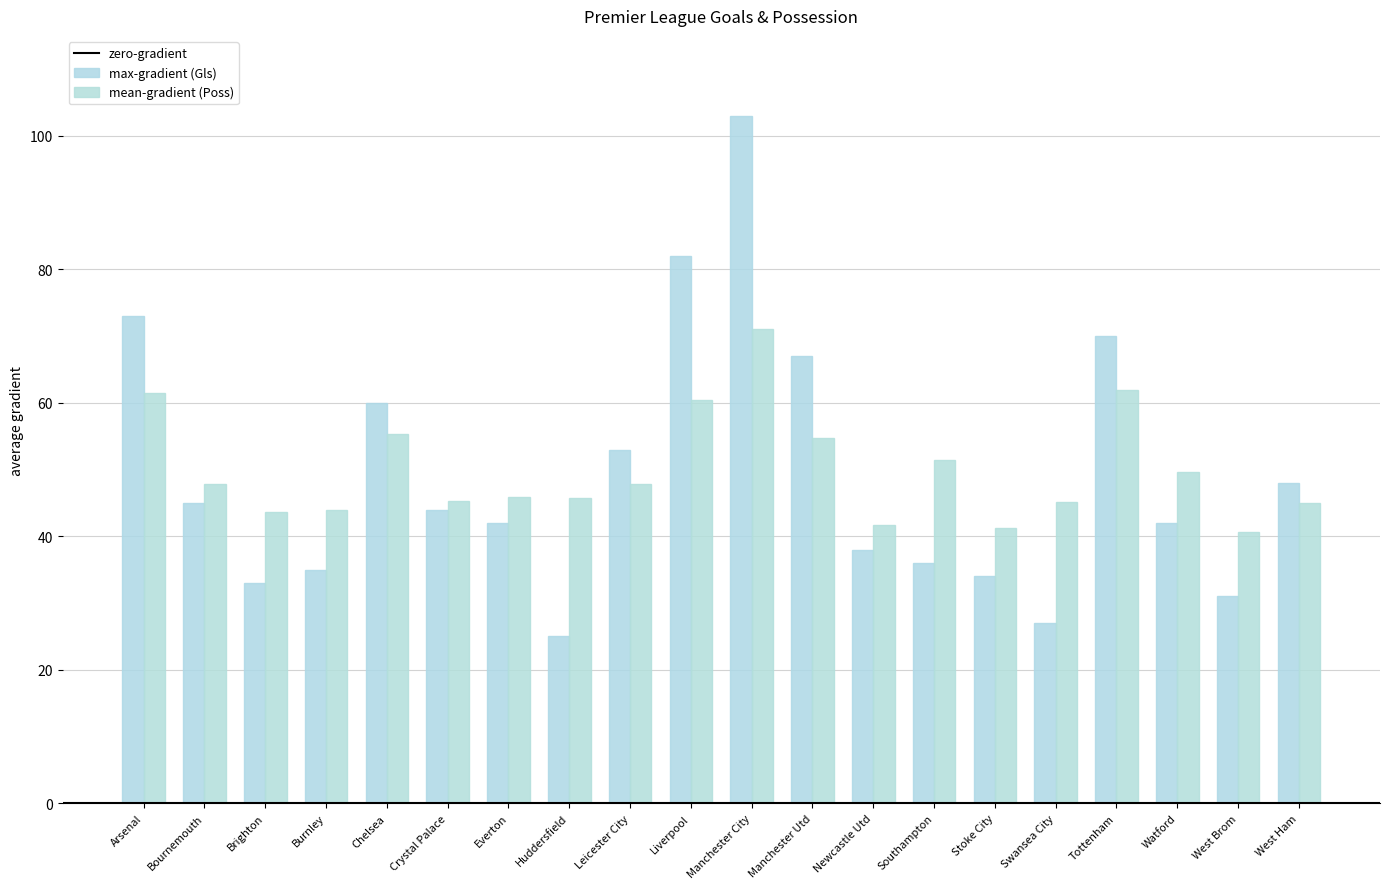

Is it true that max-gradient (Gls) equals 56.3 at Newcastle Utd?

False